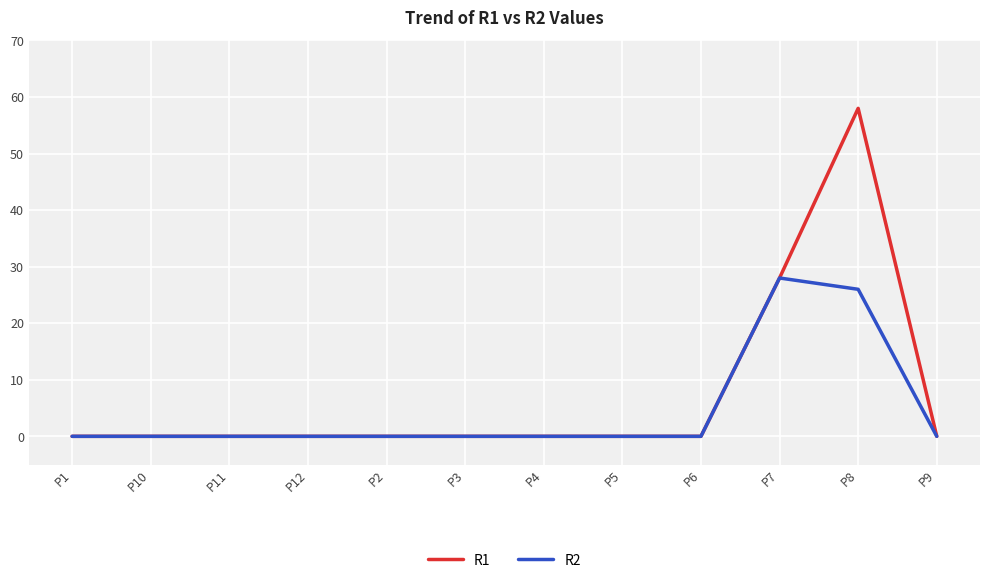

Is it true that R1 equals 39 at P6?

False